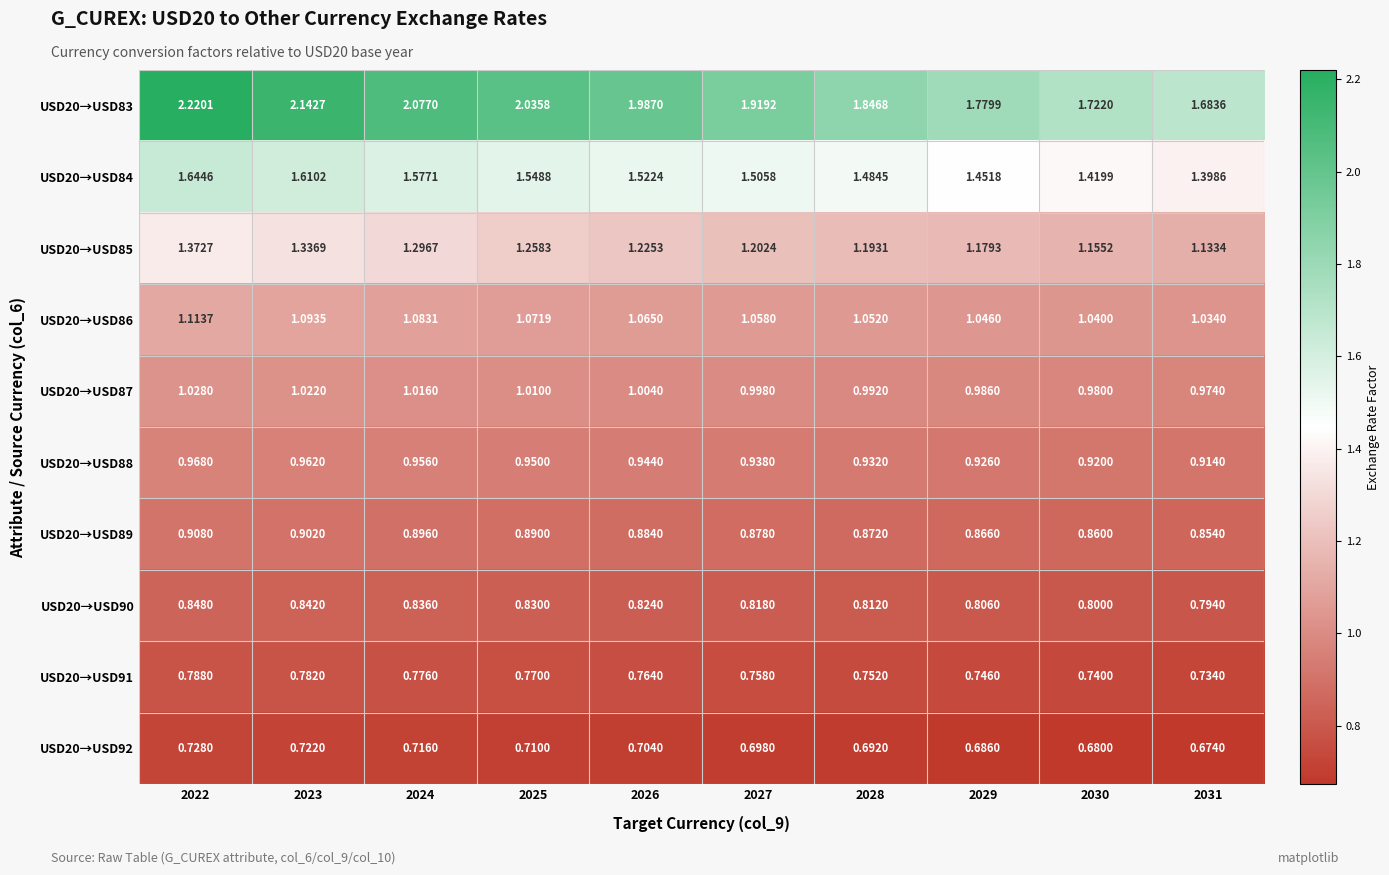

What is the total value across all series at 2024?

11.2